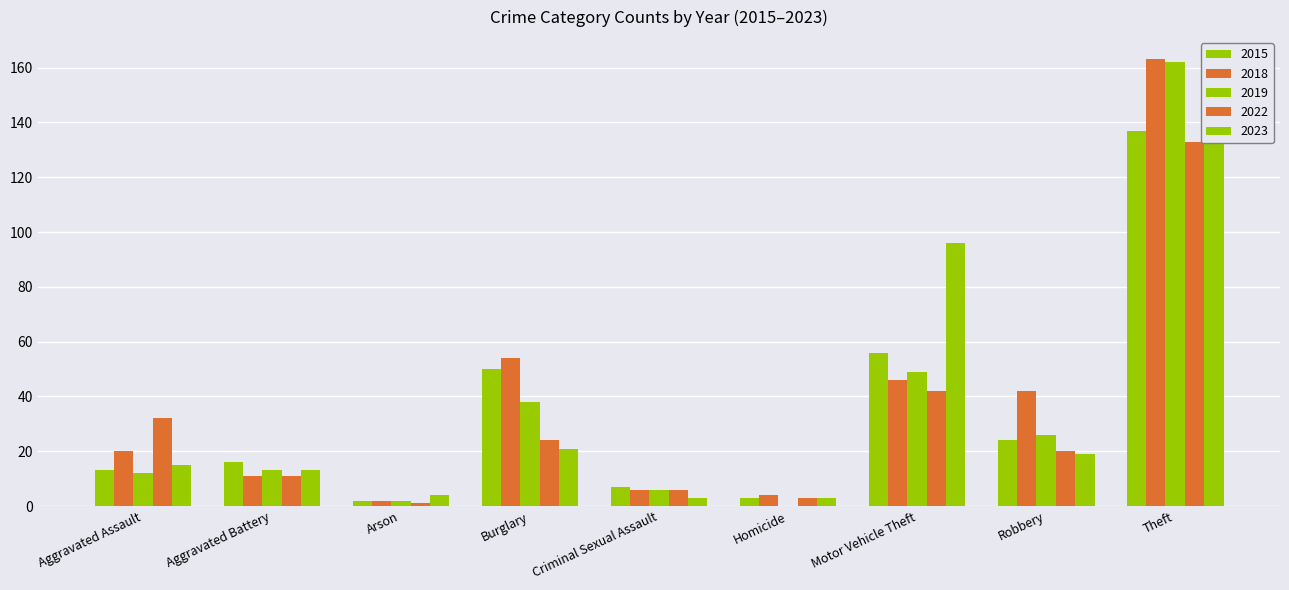

Count the number of categories in the chart.

9